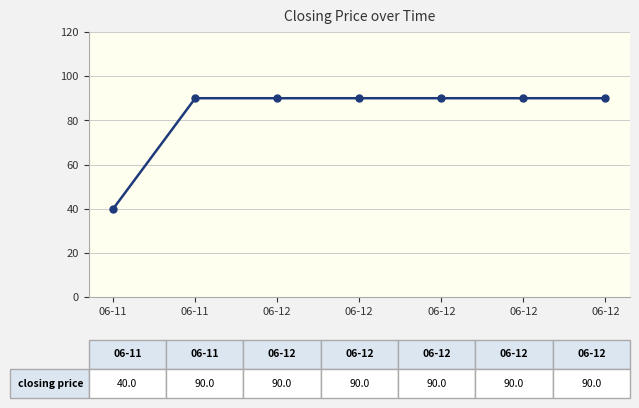

Reading right to left, extract all data points from this chart.

90	90	90	90	90	90	40